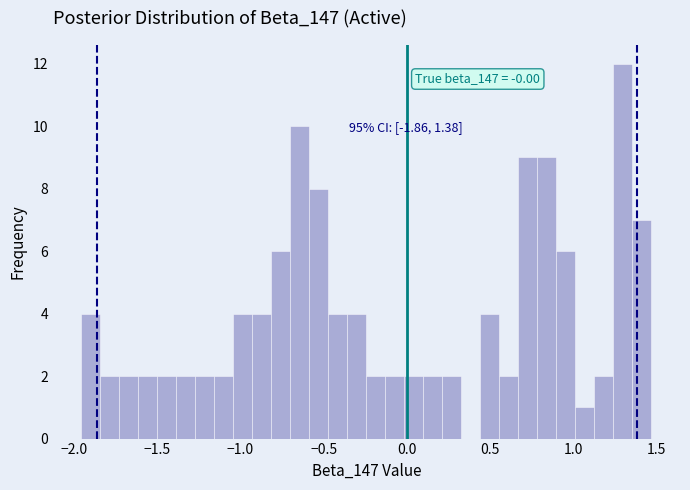

Read against the x-axis, roughly where is the centre of the tallest bar?

1.30